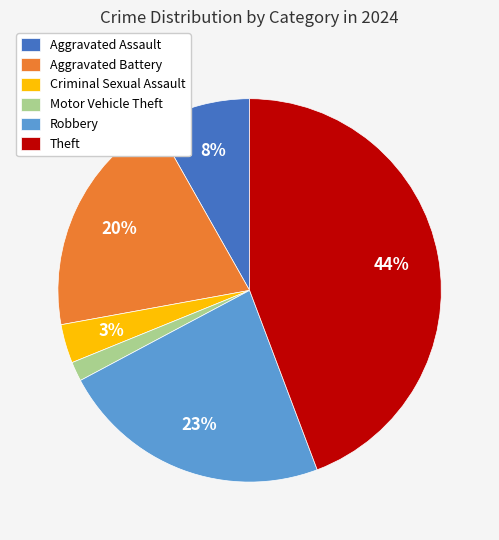

How many segments does this pie chart have?

6